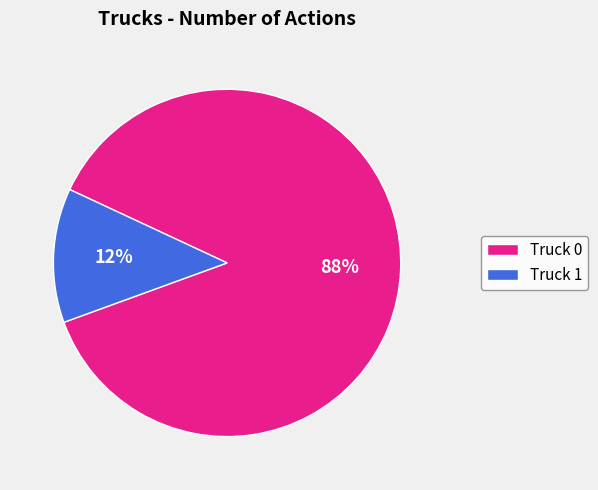

To the nearest percent, what is the average slice percentage?

50%